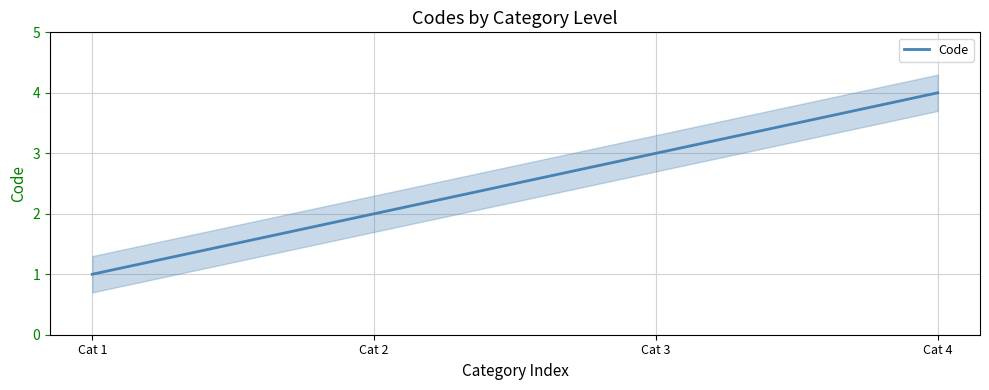

What is the minimum value shown in the chart?

1